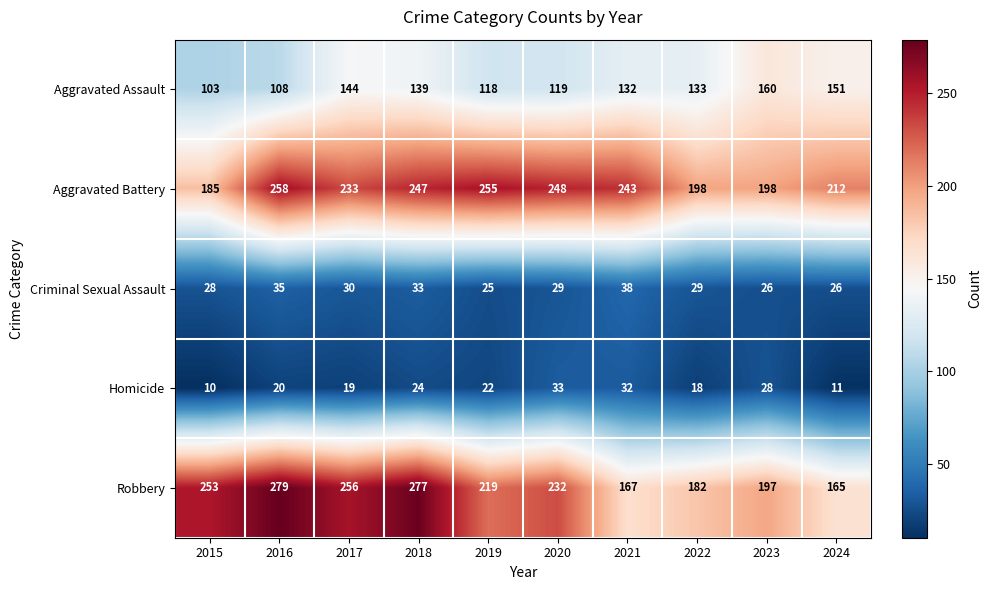

At how many categories does at least one series exceed 158?

10